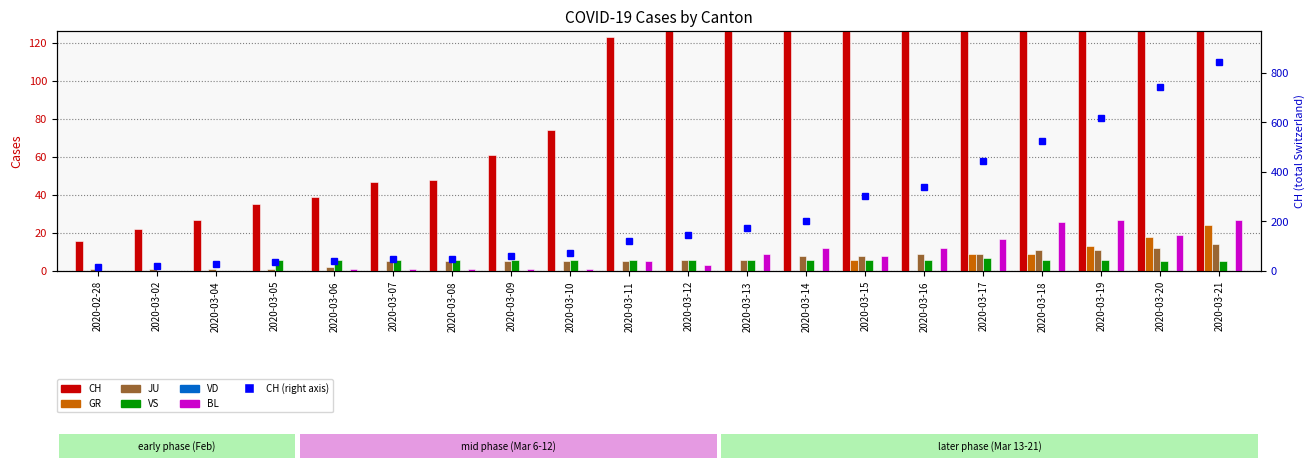

At how many categories does at least one series exceed 344?

5